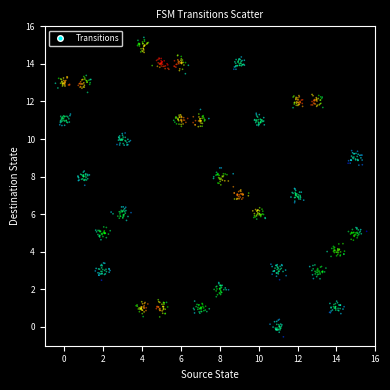

What is the range of X values (max minus min)?

16.0